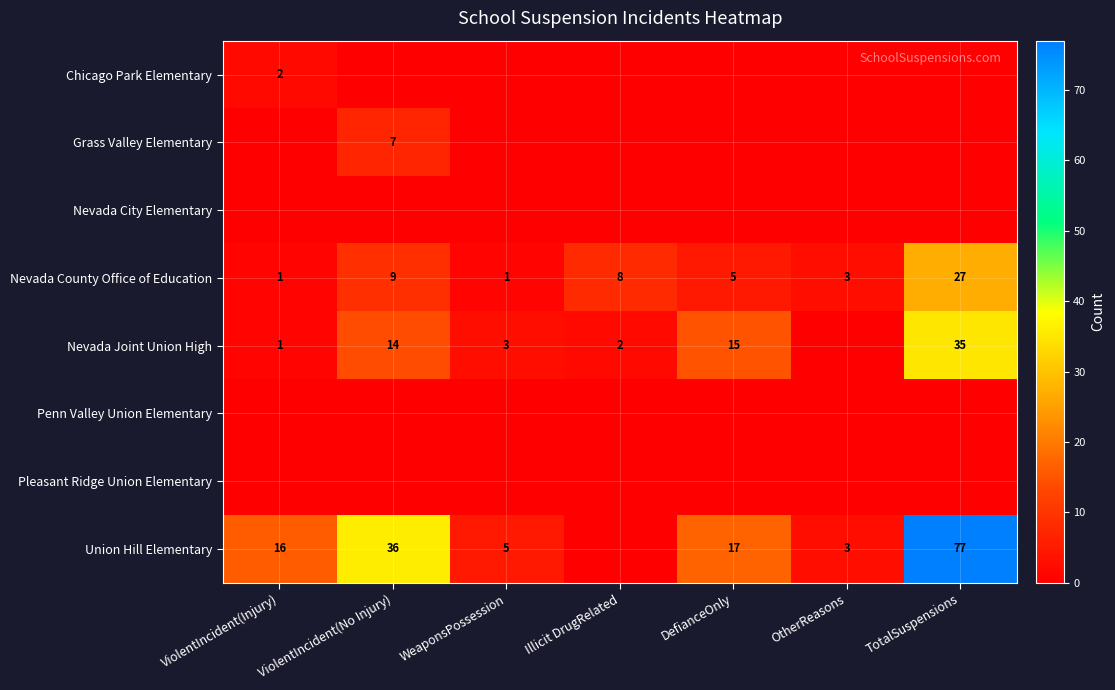

What is the sum of the Nevada County Office of Education values at Illicit DrugRelated and DefianceOnly?

13